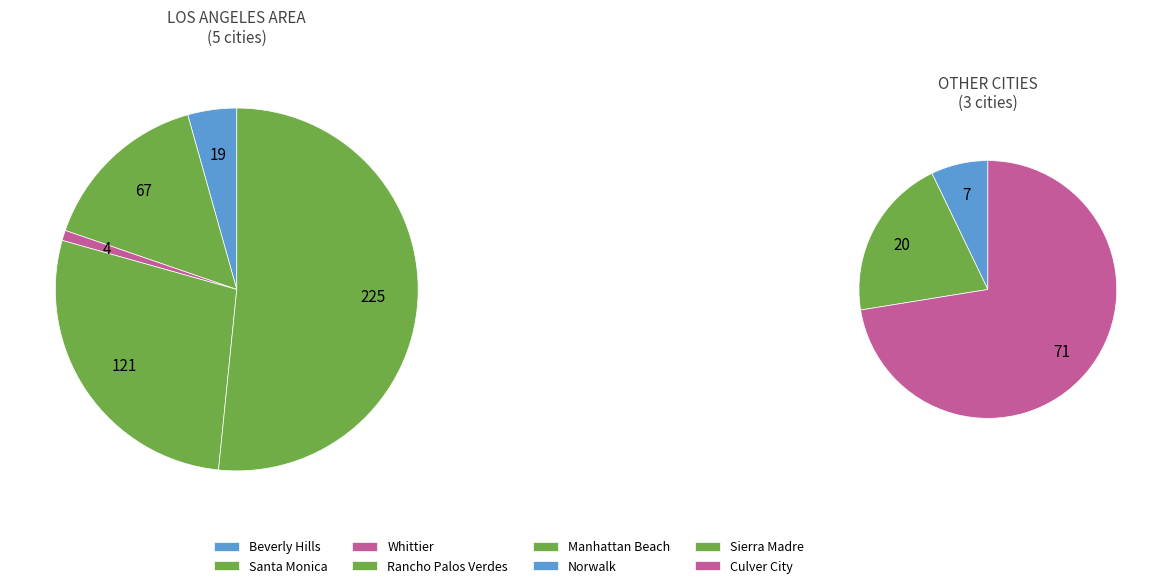

Rank the categories by value from highest to lowest.

Manhattan Beach, Rancho Palos Verdes, Culver City, Santa Monica, Sierra Madre, Beverly Hills, Norwalk, Whittier